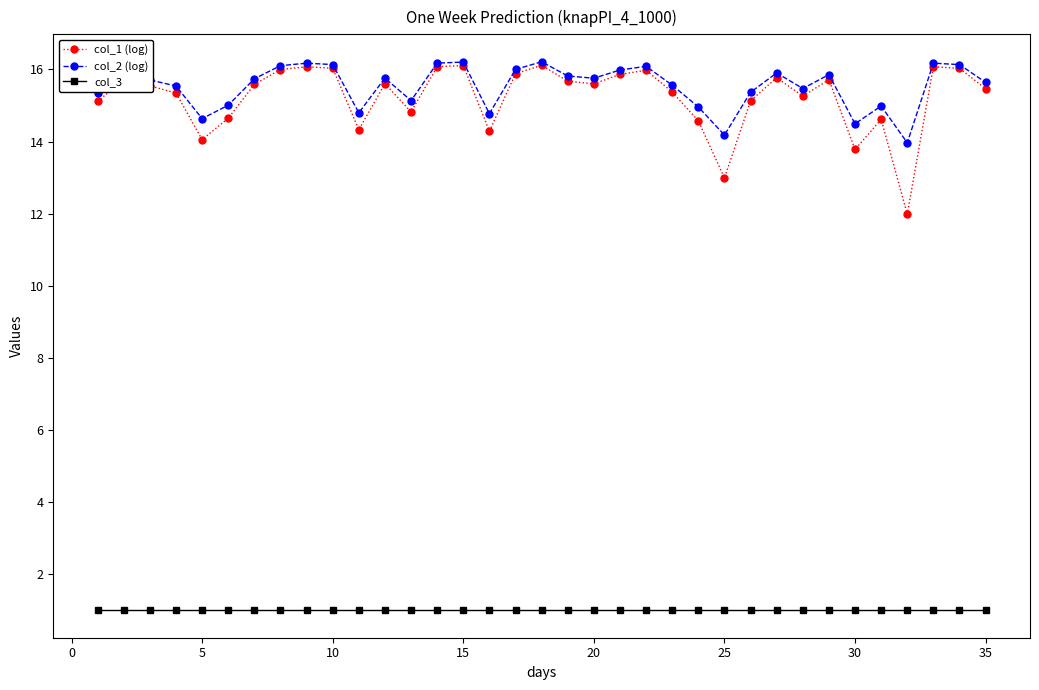

True or false: col_1 (log) has more than 2 interior local peaks.

True